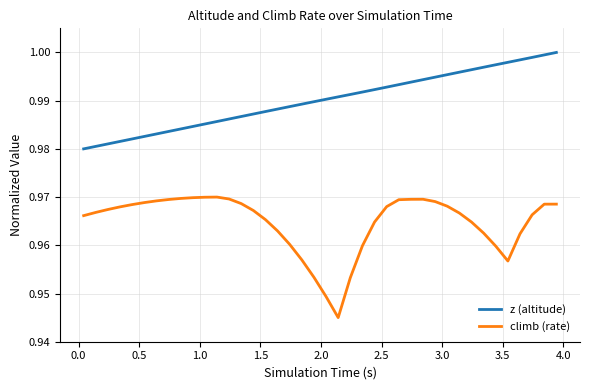

Which series has the widest spread of values?

climb (rate)